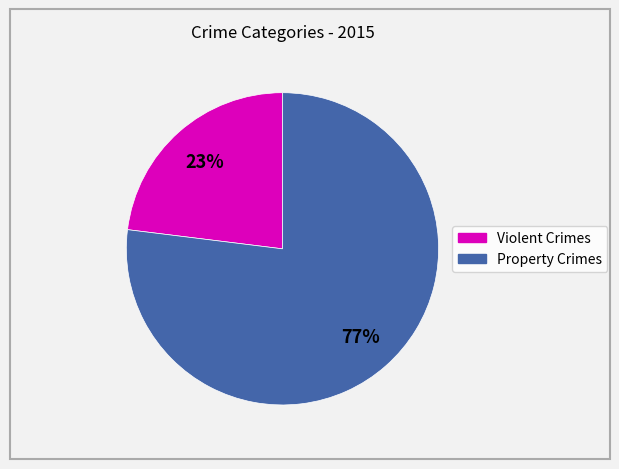

Is there any slice that represents more than half of the pie?

Yes